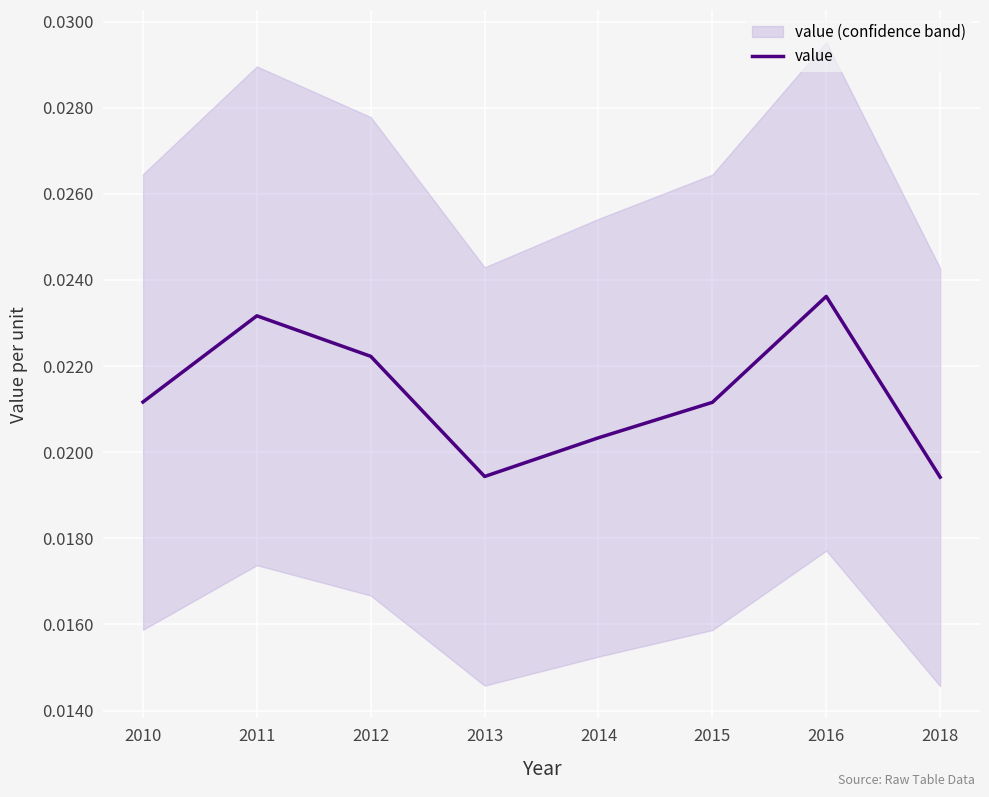

How many points are lower than both their immediate neighbors (excluding endpoints)?

1